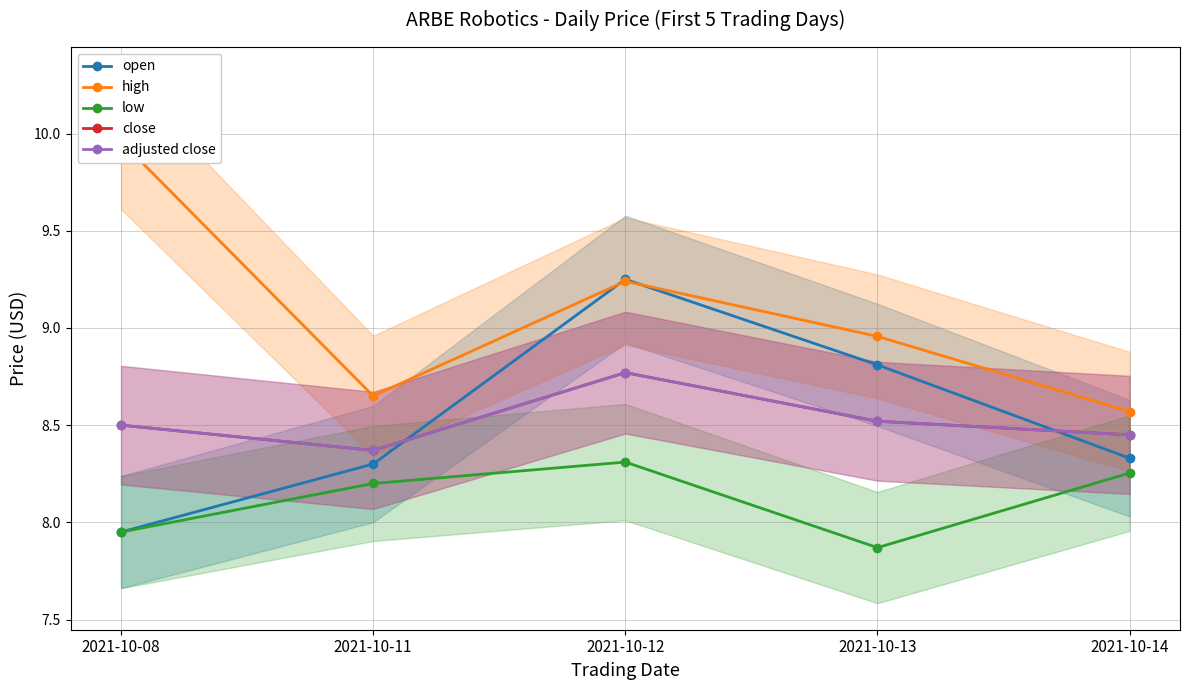

Is this an area chart (filled region under the line)?

No